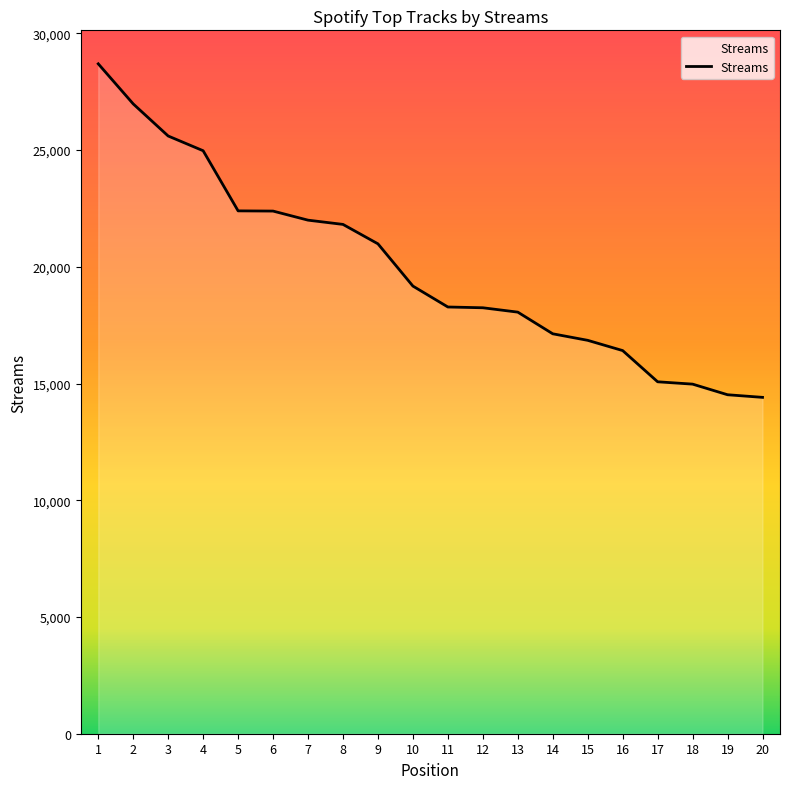

Is it true that the value at 15 is 9363?

False